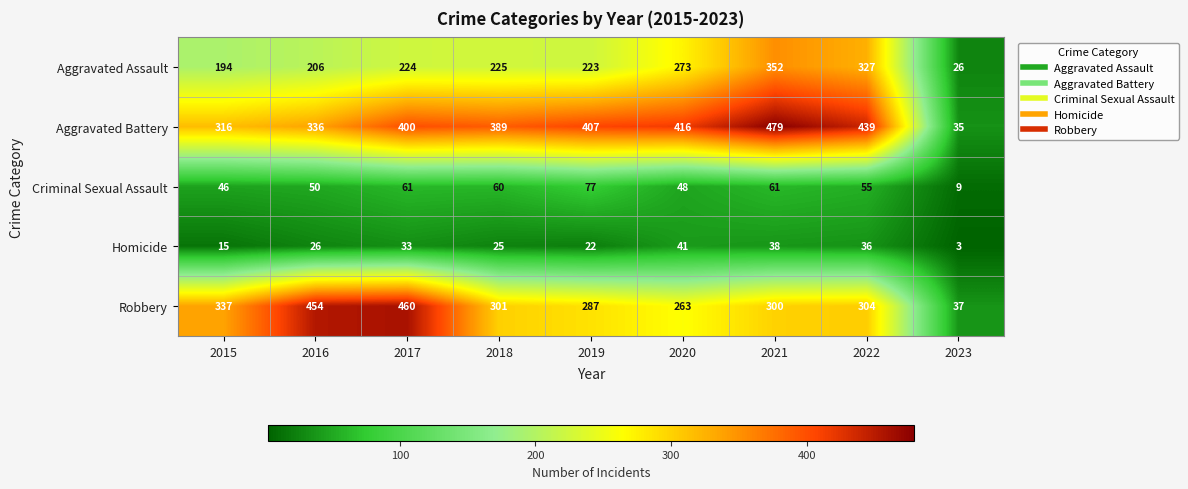

Which category has the highest value in the Homicide series?

2020